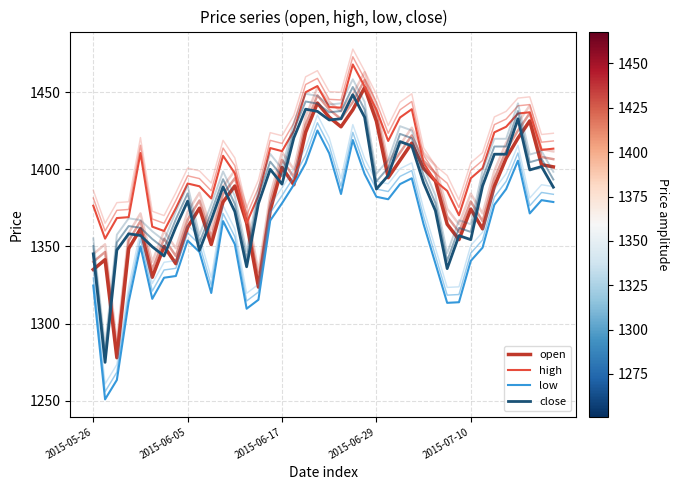

What is the label of the 39th point from the right?

2015-06-05